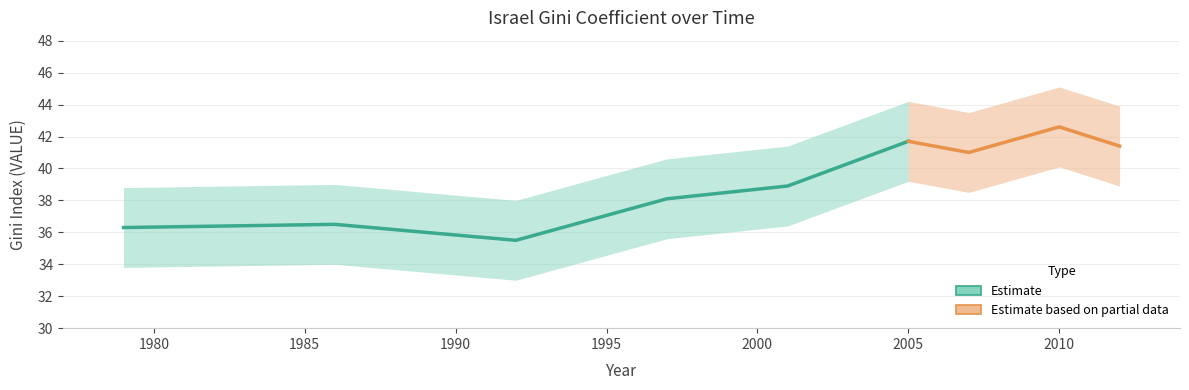

What is the maximum value shown in the chart?

42.6